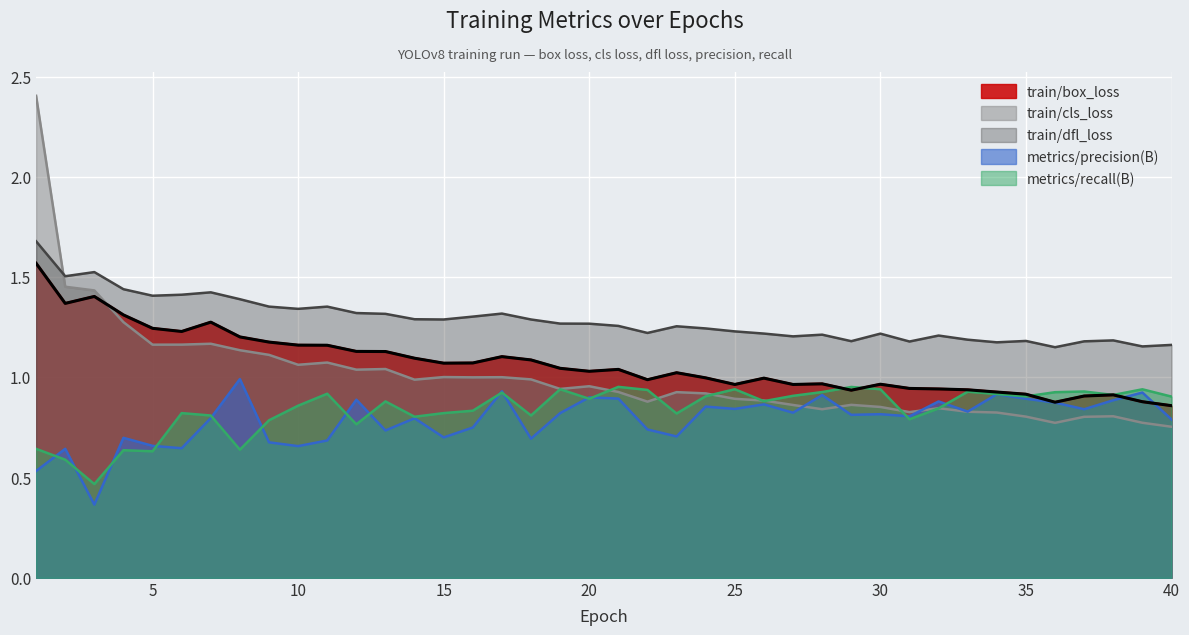

What value does the metrics/recall(B) series have at 5?

0.6